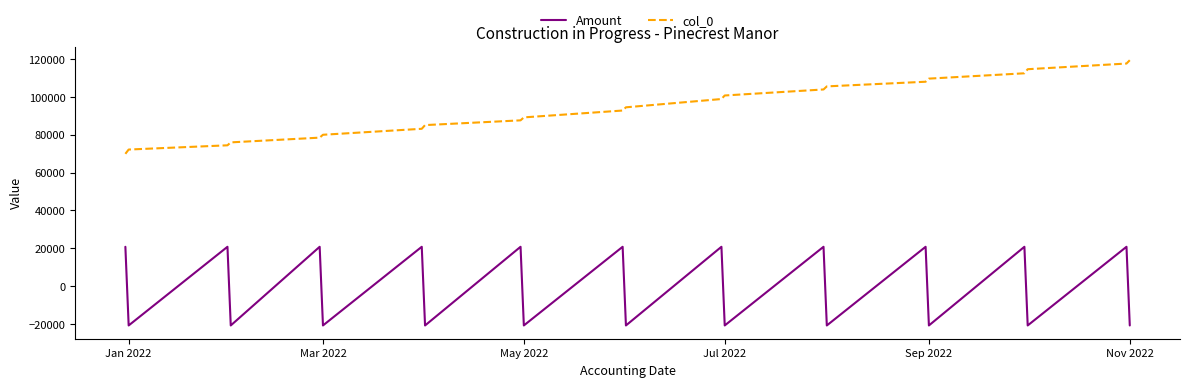

How many distinct data groups are displayed?

2